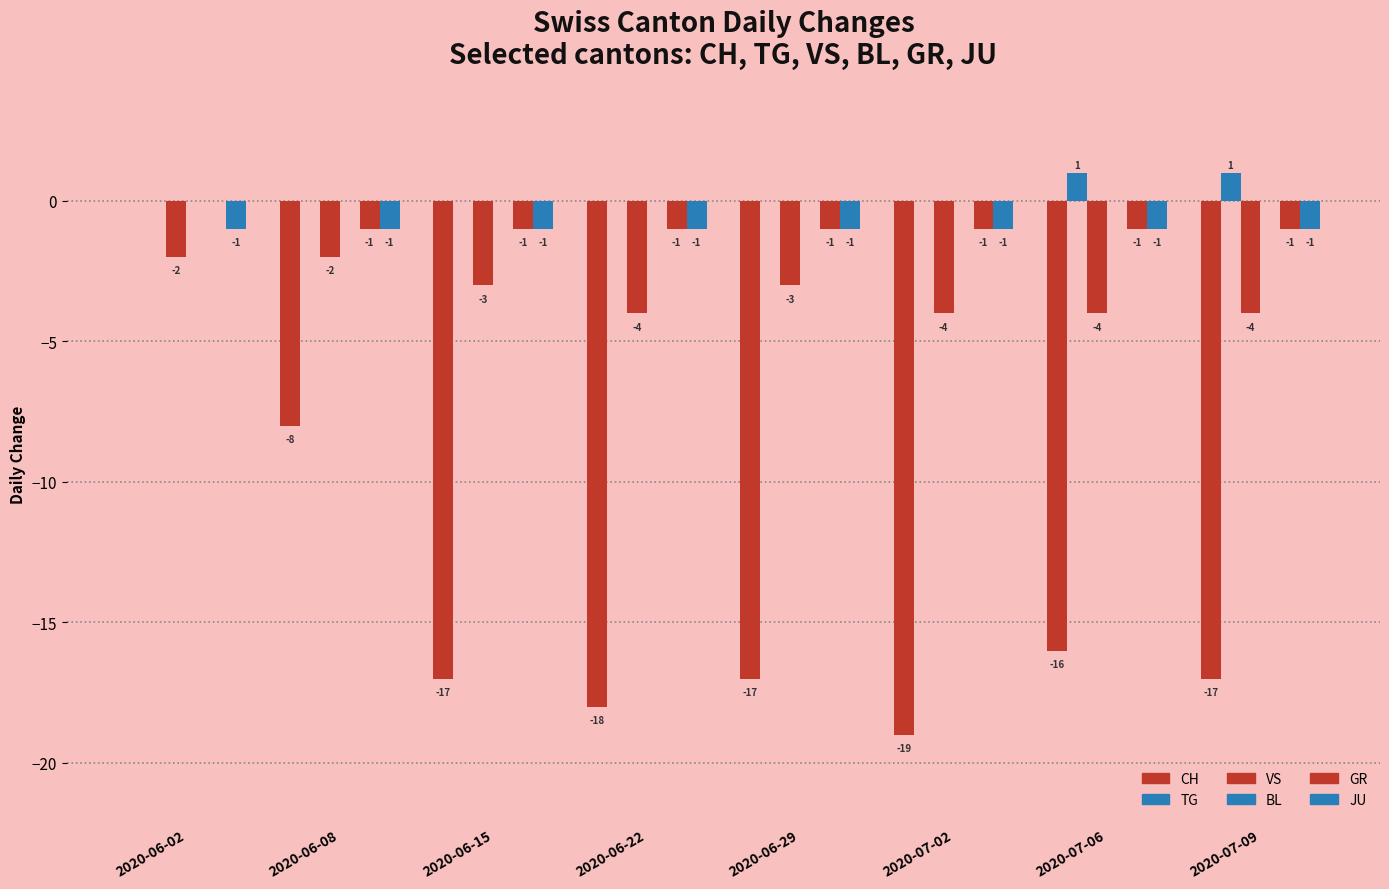

At which label does VS first exceed -3?

2020-06-02